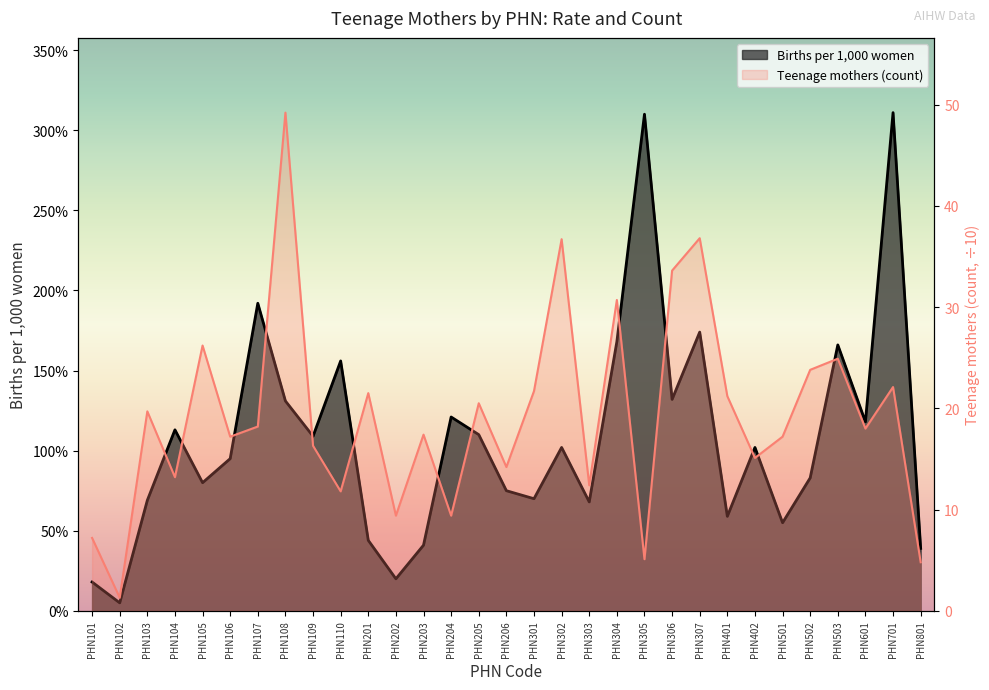

What is the value of the Teenage mothers point at the 24th from the left?

21.2